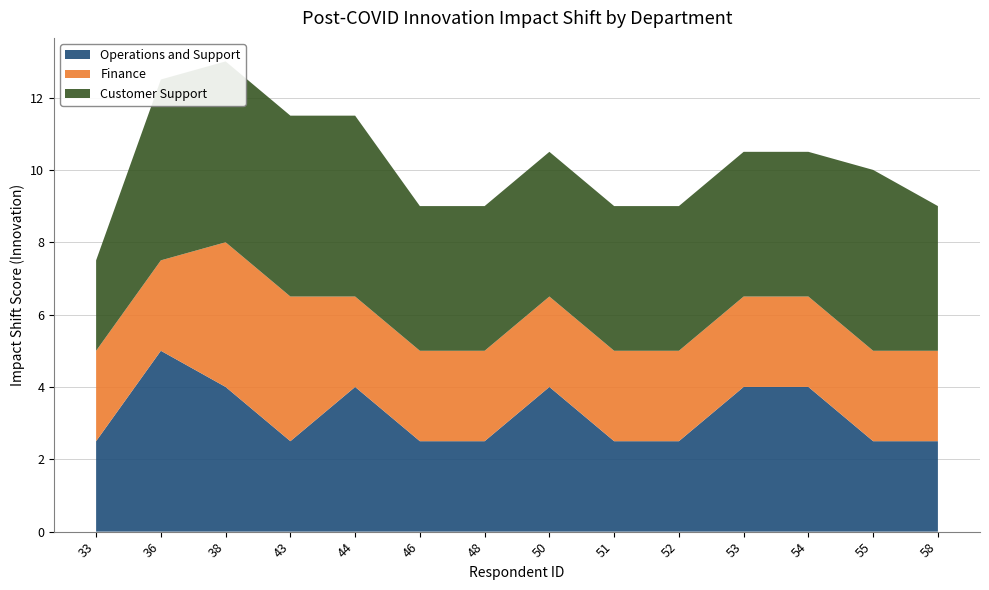

Reading left to right, what are all the values shown in this chart?

Operations and Support: 2.5	5.0	4.0	2.5	4.0	2.5	2.5	4.0	2.5	2.5	4.0	4.0	2.5	2.5
Finance: 2.5	2.5	4.0	4.0	2.5	2.5	2.5	2.5	2.5	2.5	2.5	2.5	2.5	2.5
Customer Support: 2.5	5.0	5.0	5.0	5.0	4.0	4.0	4.0	4.0	4.0	4.0	4.0	5.0	4.0